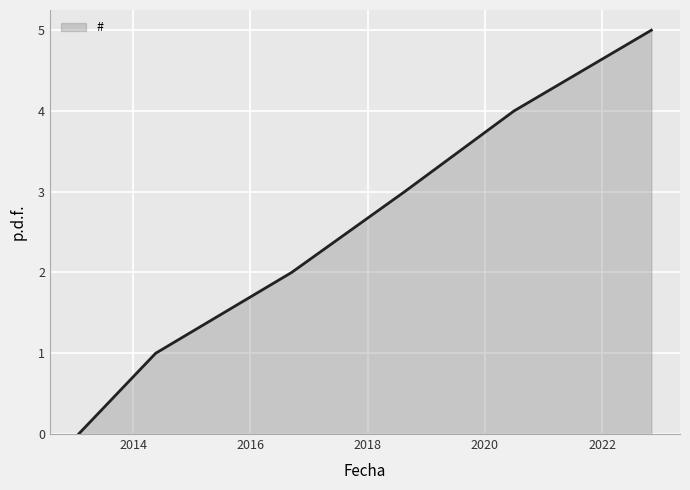

How many lines are shown in the chart?

1